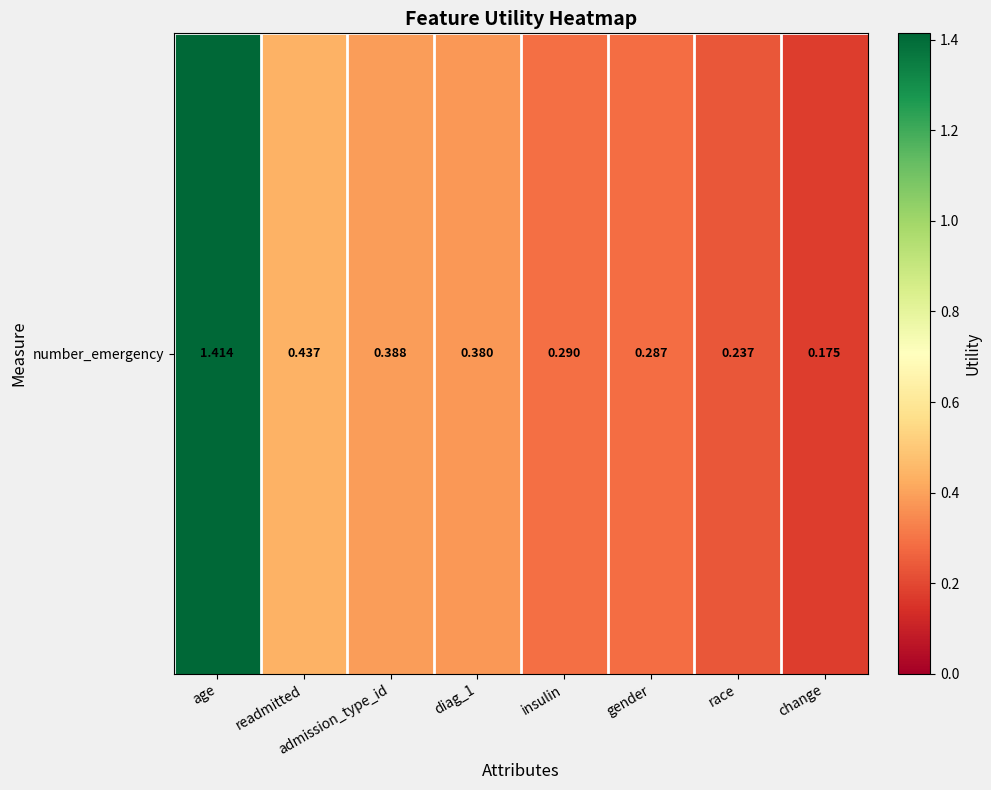

What is the change in value from admission_type_id to insulin?

-0.1